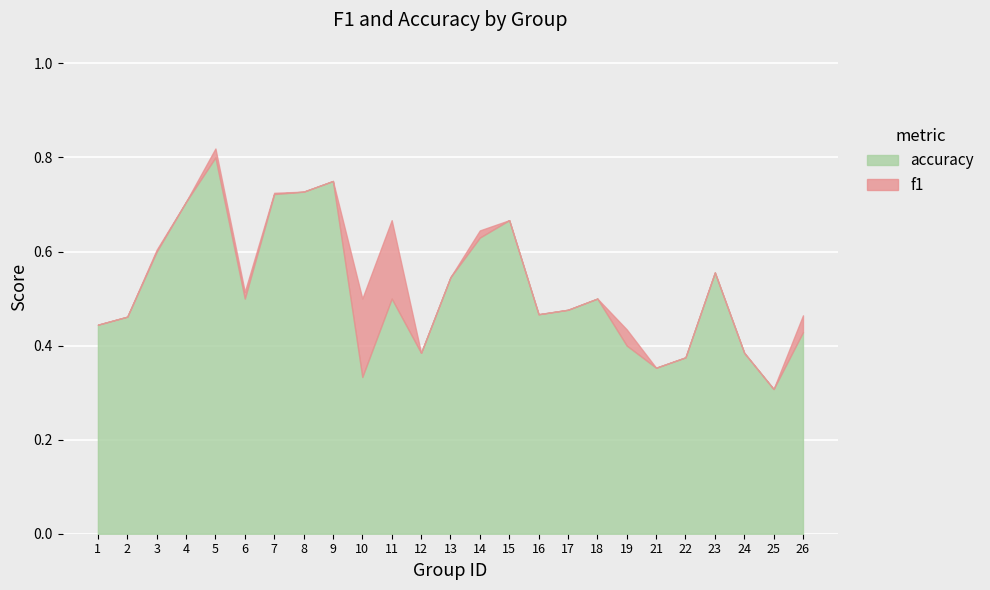

Which series has the largest total across all categories?

accuracy